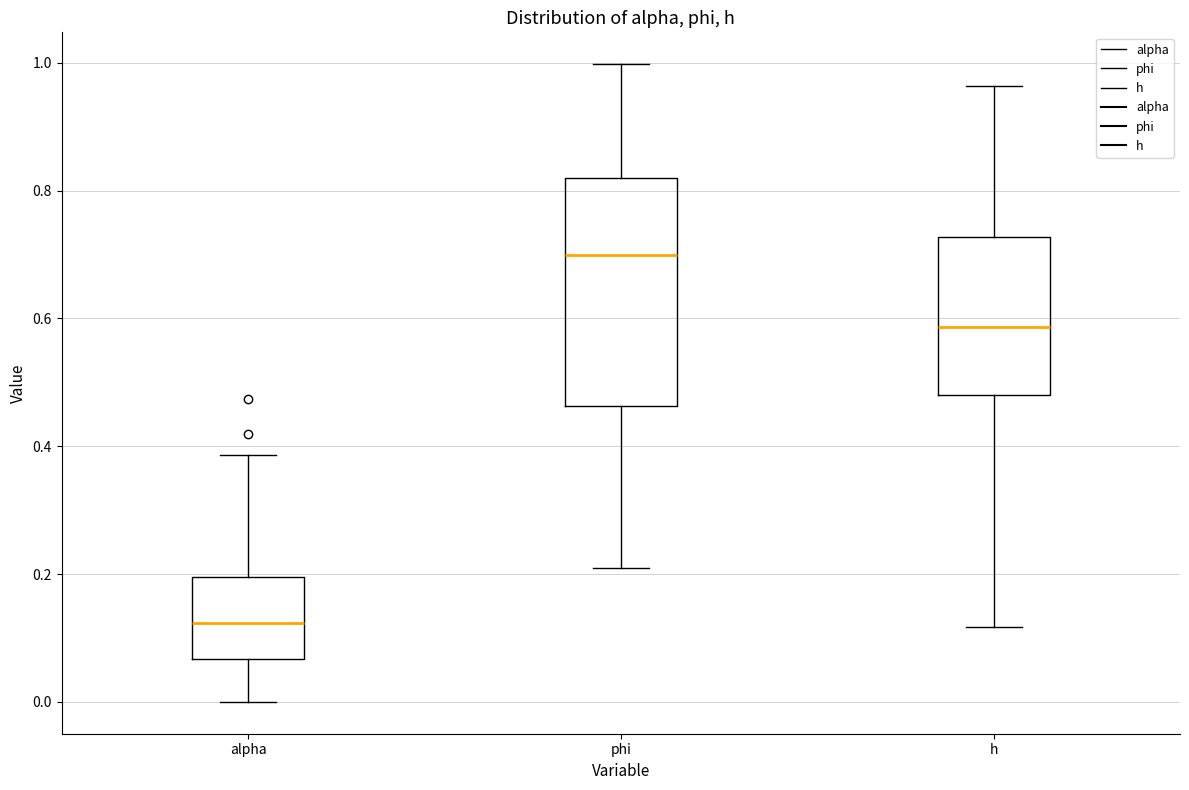

Where does the upper whisker of the box for alpha end on the y-axis? The values are not printed on the chart, so give them approximately, as read against the axis.

0.38